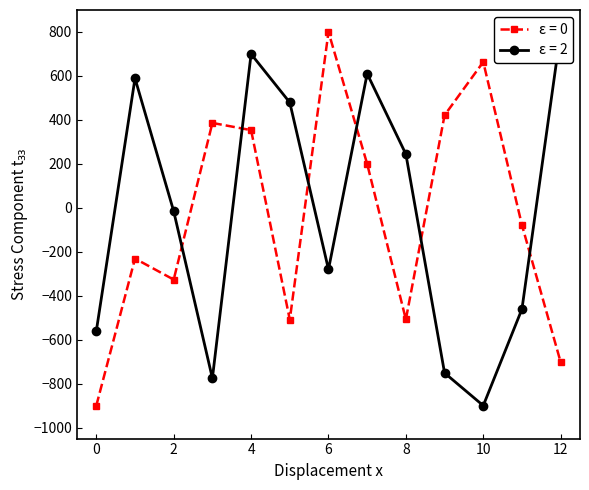

Which series has the largest total across all categories?

NORTE